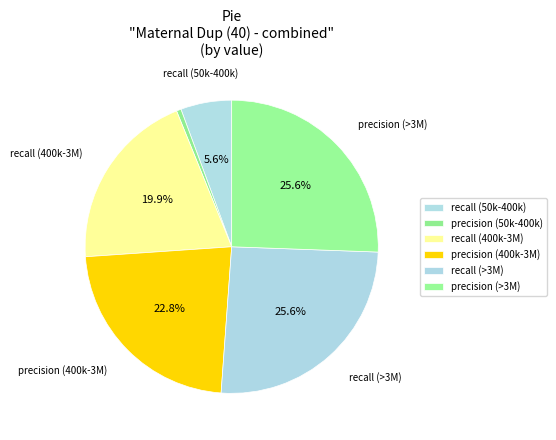

How many segments does this pie chart have?

6